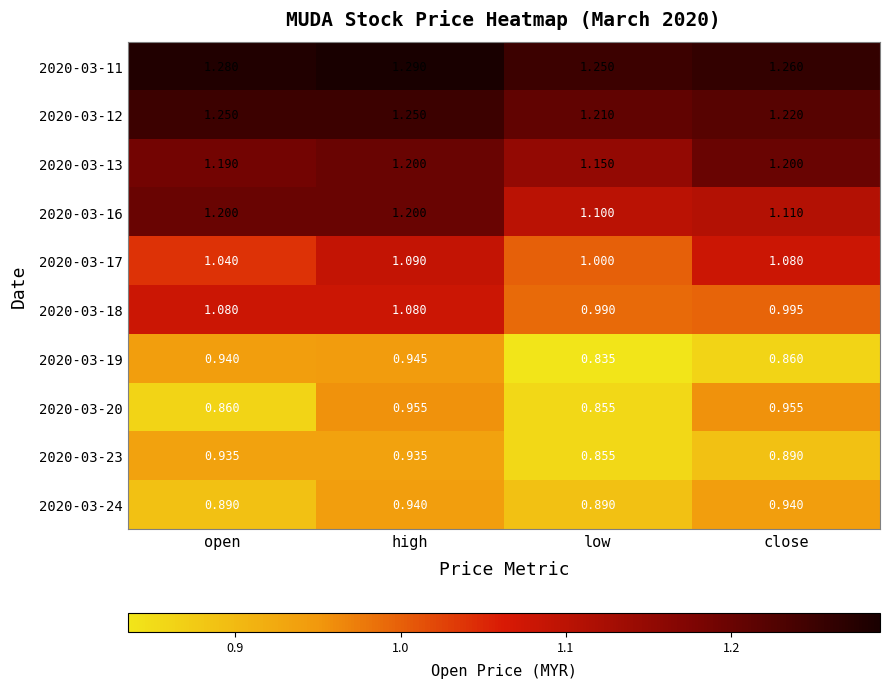

Is the value of 2020-03-20 at open greater than the value of 2020-03-16 at open?

No